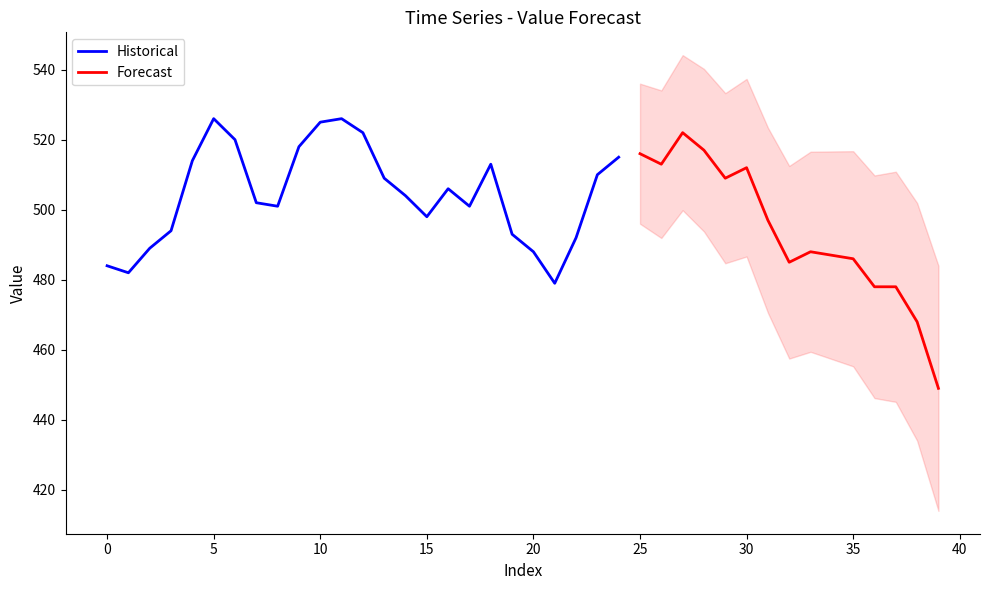

What is the difference between the maximum and minimum values?

77